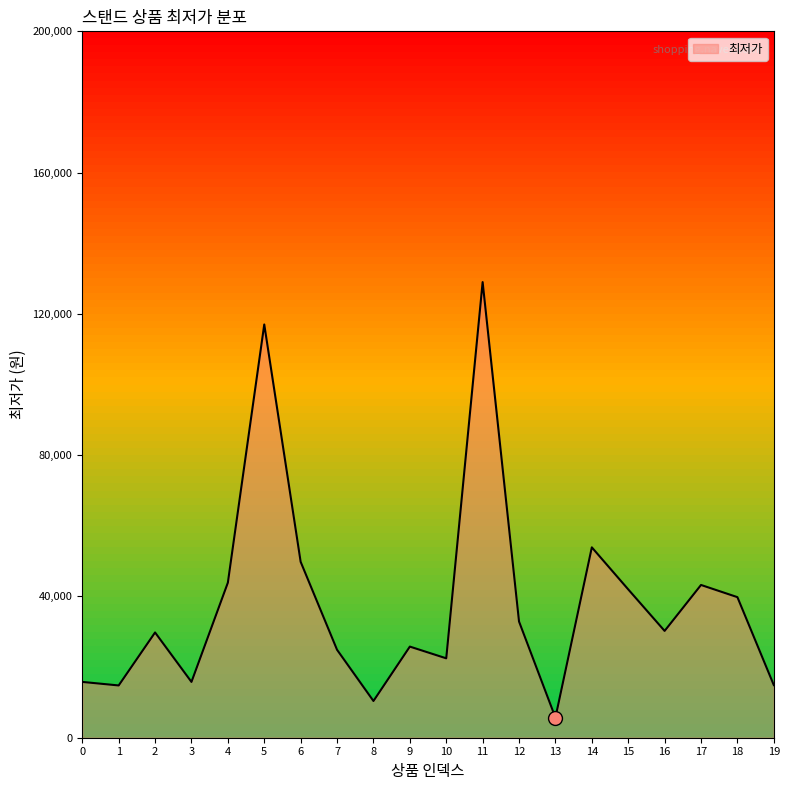

The value at 11 is 129000. True or false?

True